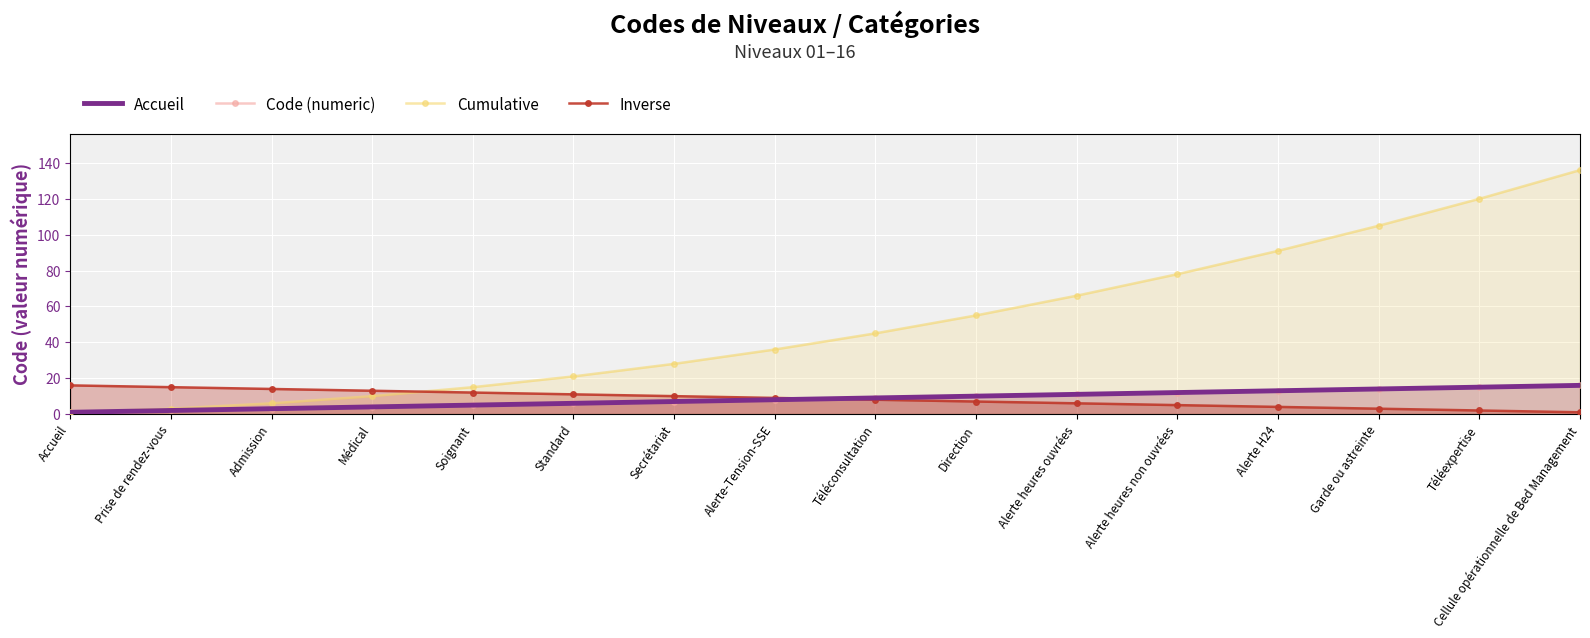

True or false: Cumulative has a value of 28 at Secrétariat.

True